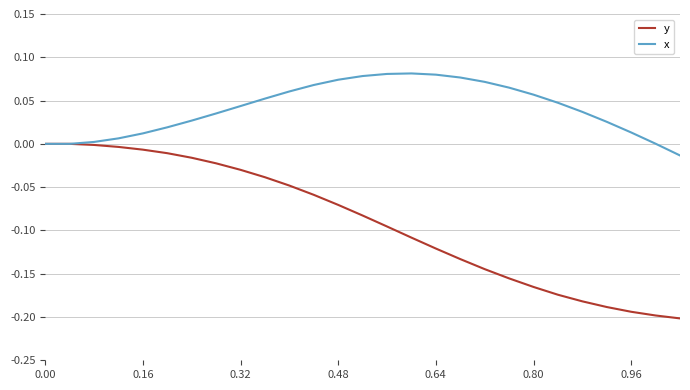

What are all the series names shown in the legend?

y, x